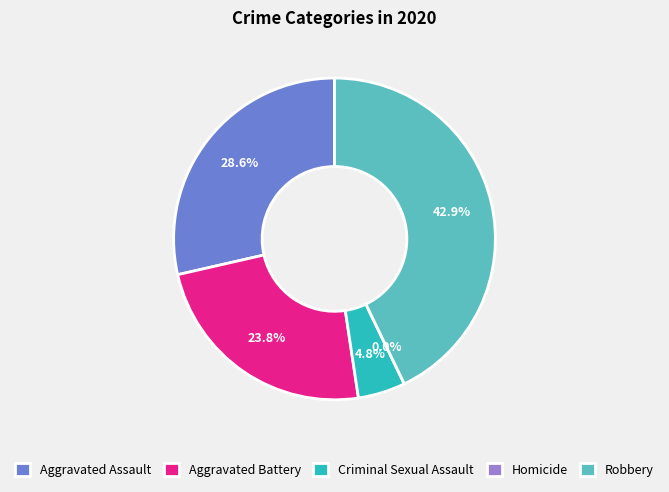

To the nearest percent, what is the difference between the Robbery and Homicide slice percentages?

43%